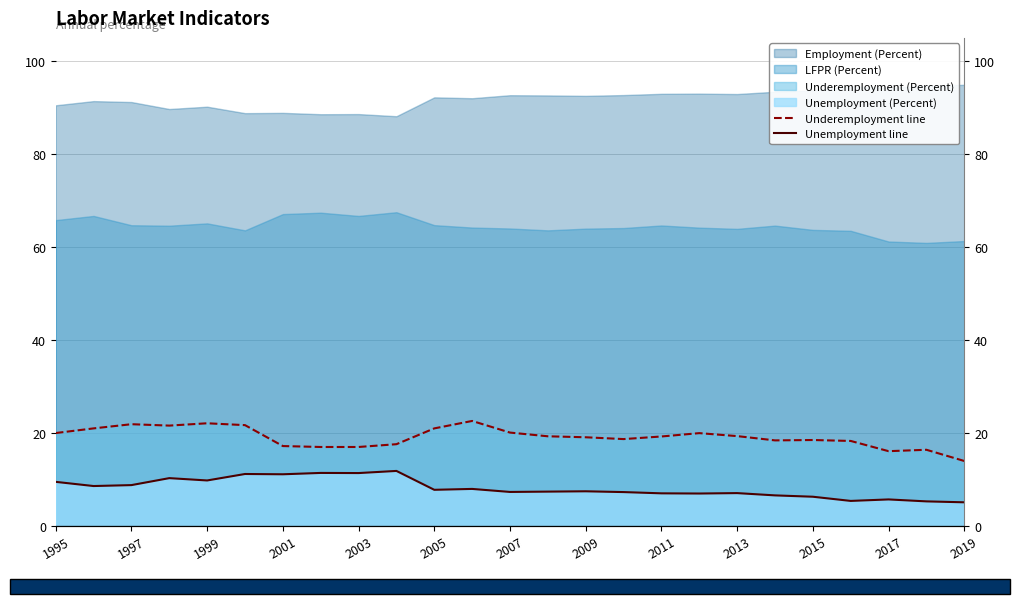

What is the maximum value for Underemployment line?

22.6